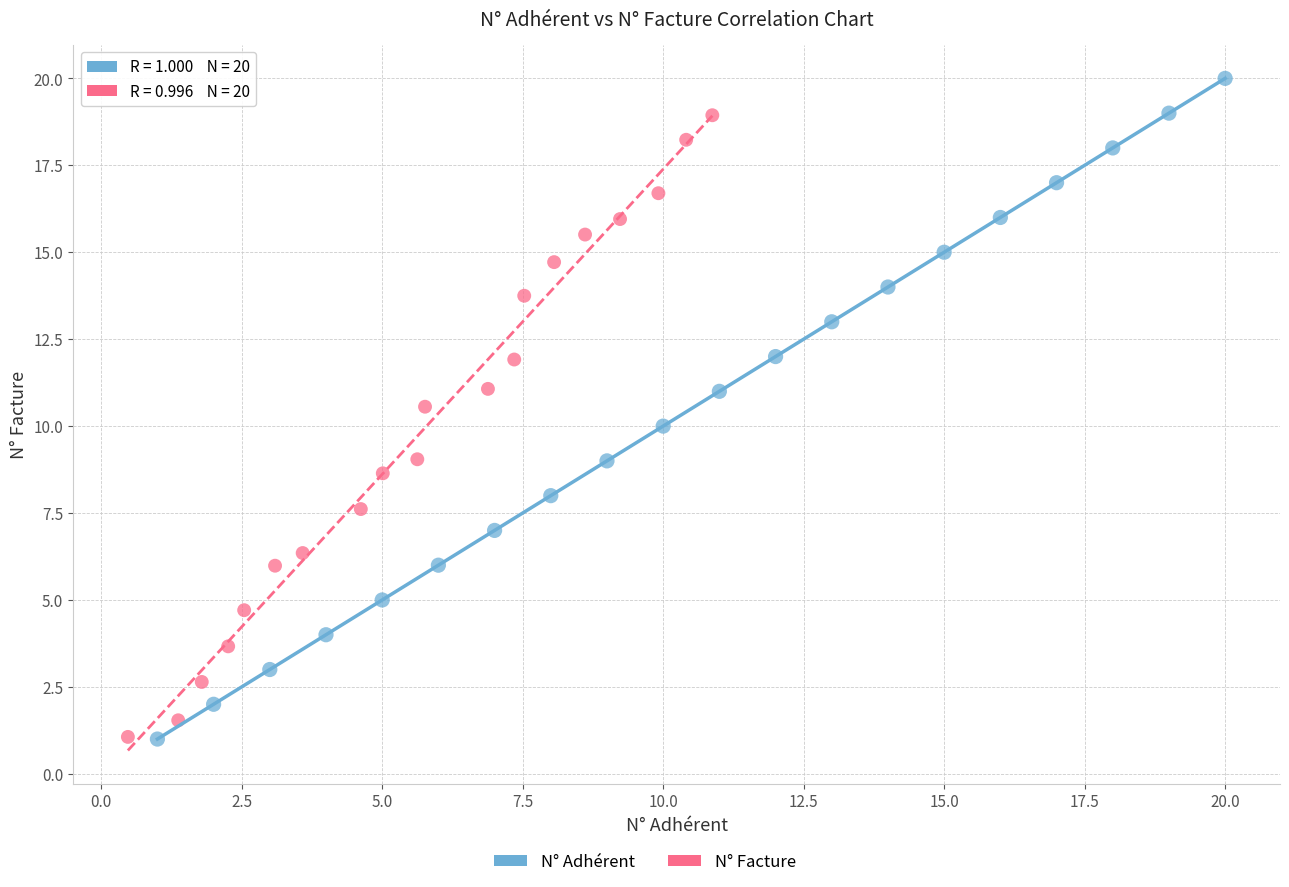

Which series has the largest Y range (max minus min)?

N° Adhérent